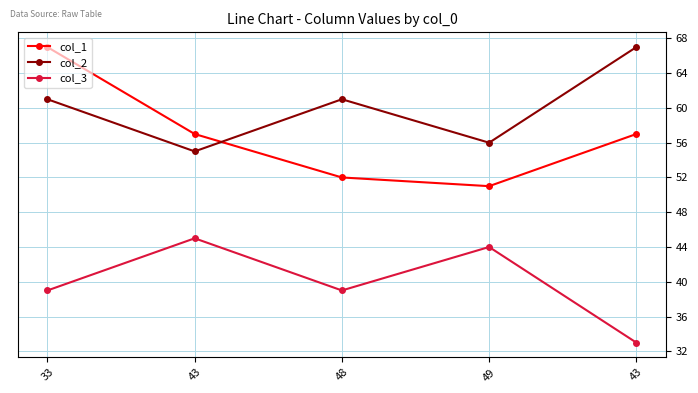

What is the approximate value of col_3 at 43, to the nearest 10?

40